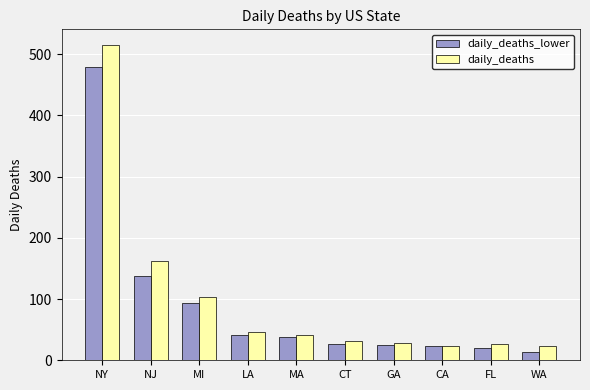

Rank the series by their maximum value, from highest to lowest.

daily_deaths, daily_deaths_lower